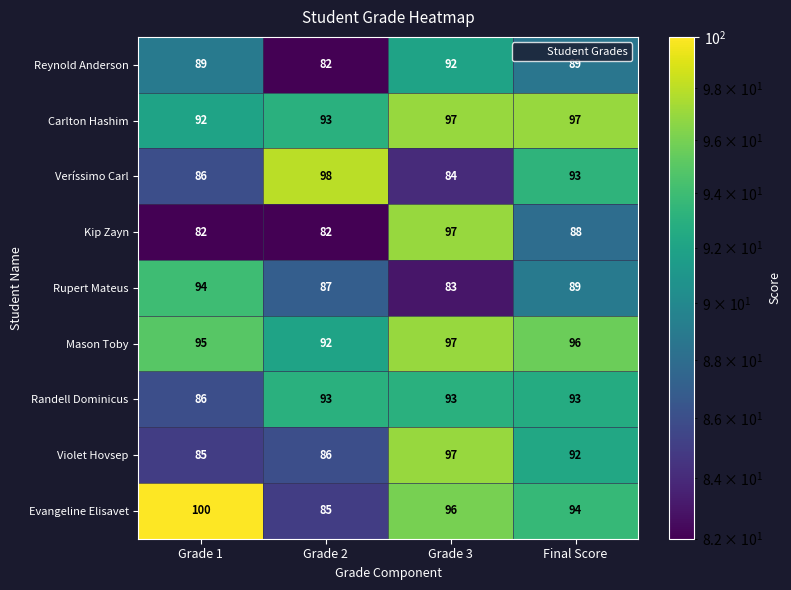

At which label does Veríssimo Carl reach its peak?

Grade 2